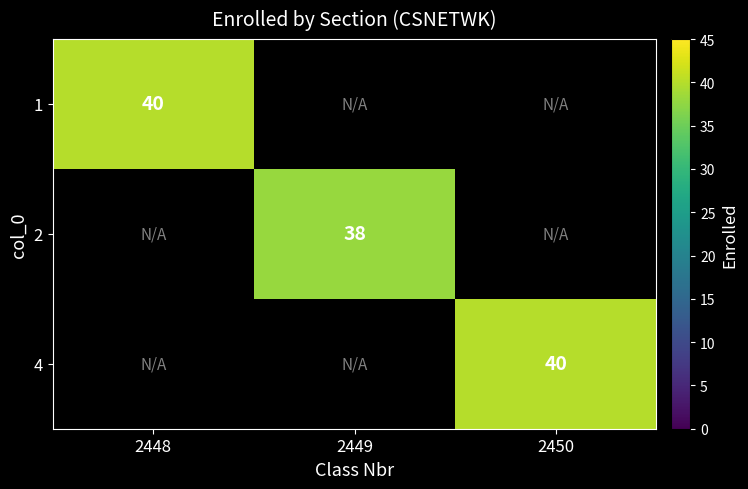

Is it true that 1 equals 21 at 2448?

False